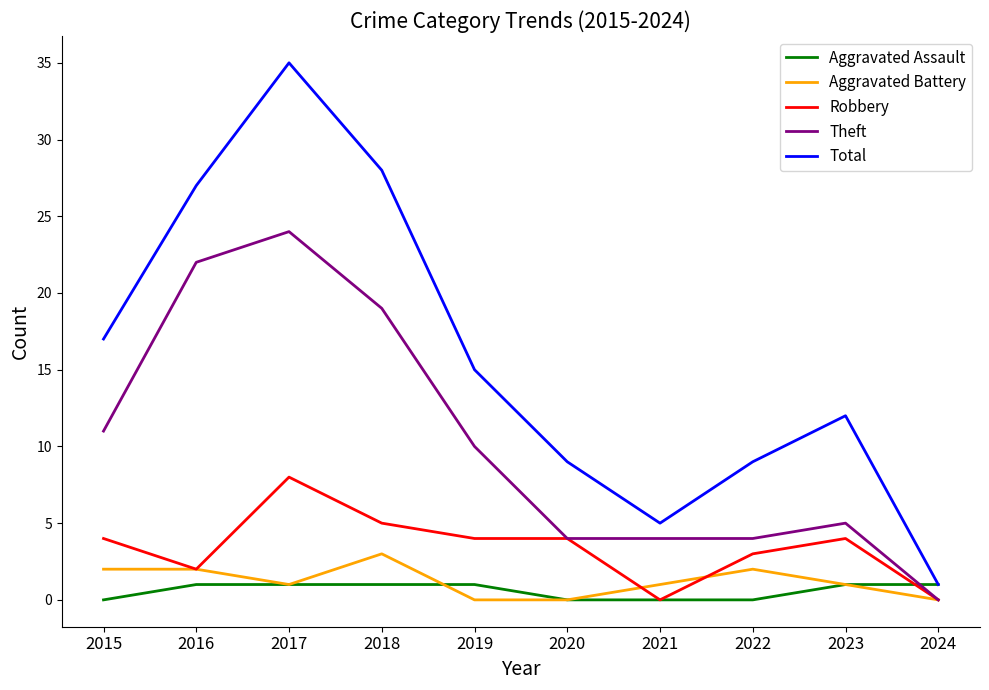

True or false: Aggravated Battery and Total intersect in this chart.

False